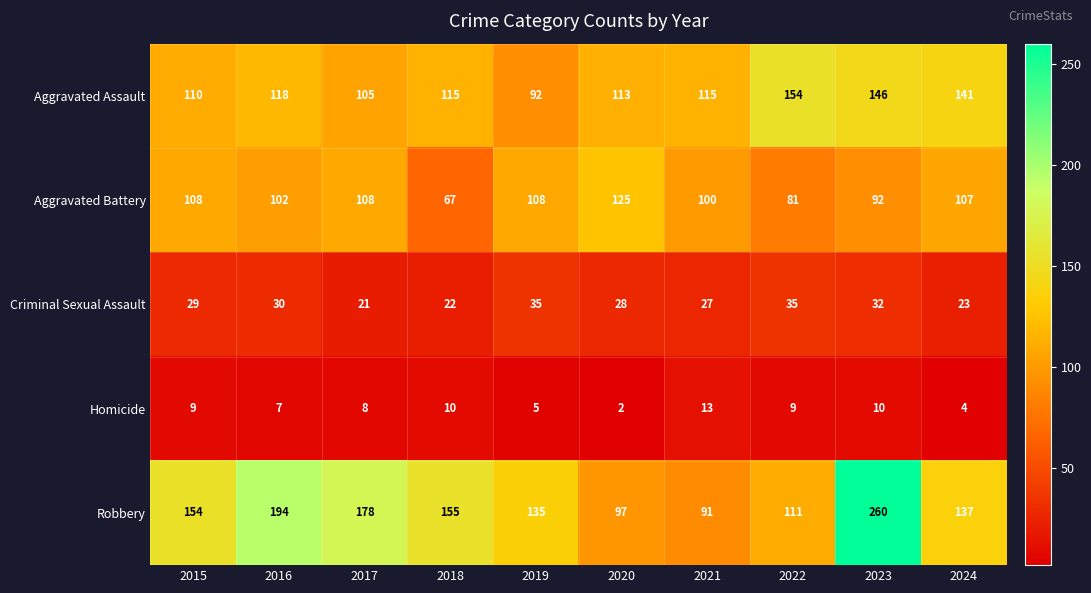

What is the total value across all series at 2022?

390